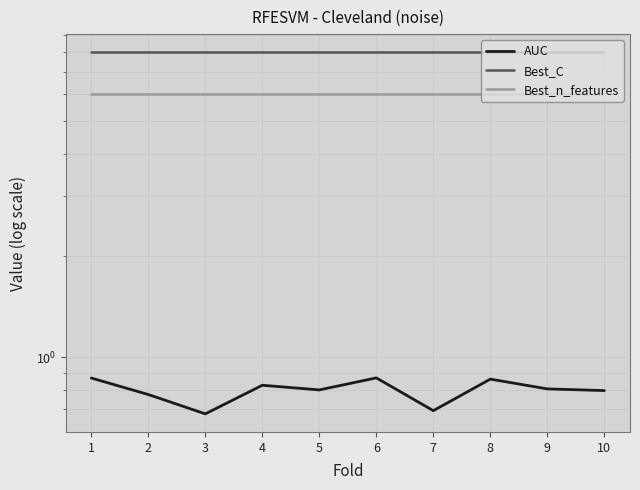

What is the lowest value of the Best_C series?

8.0